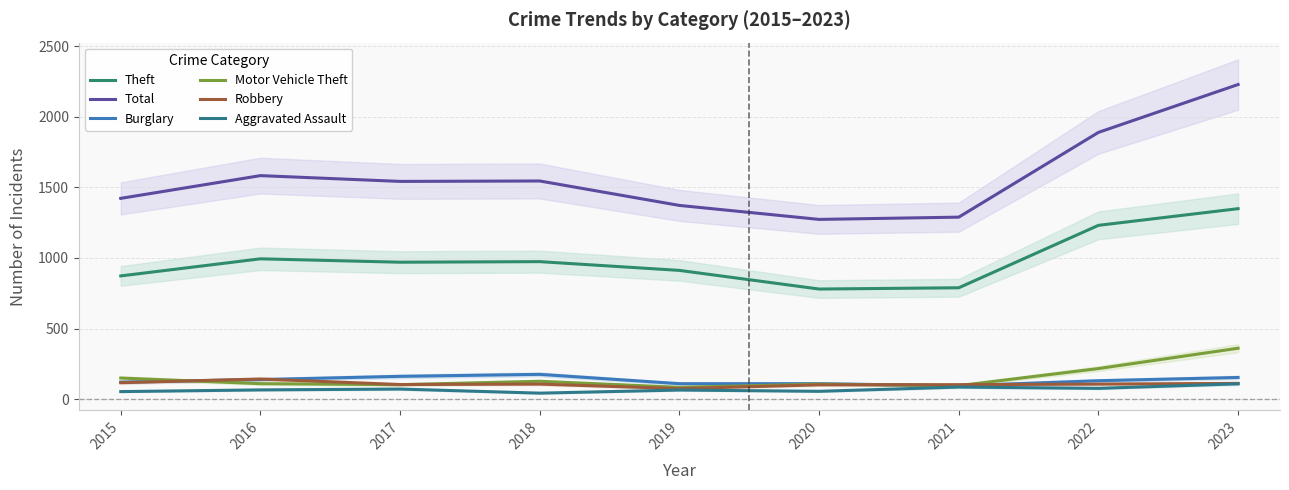

Count the number of categories in the chart.

9